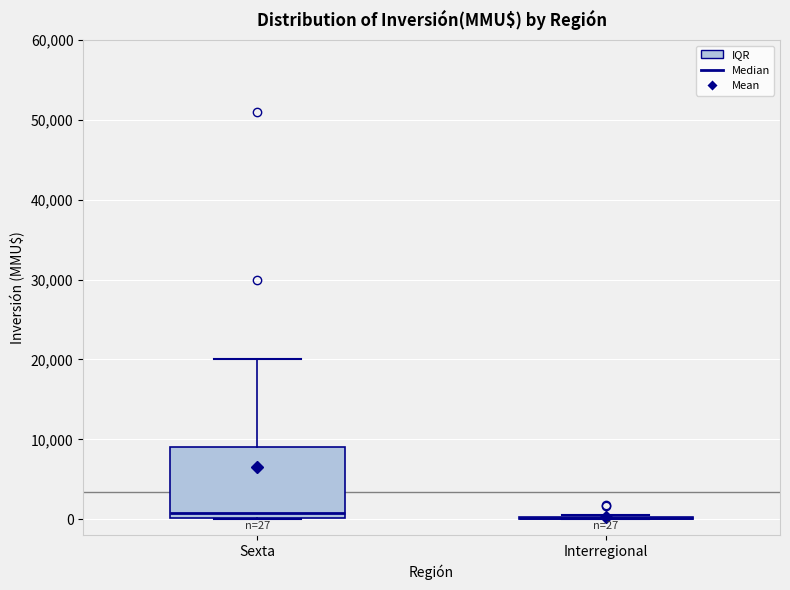

Which box is the tallest, from its lower edge to its upper edge?

Sexta